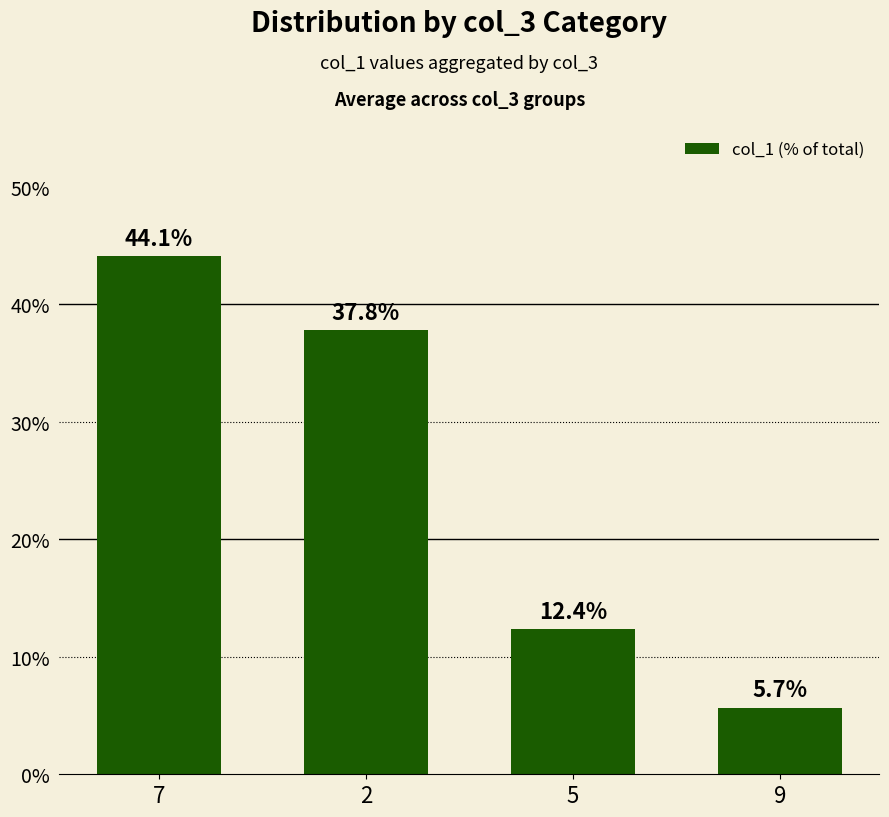

List the labels in order of value, largest first.

7, 2, 5, 9